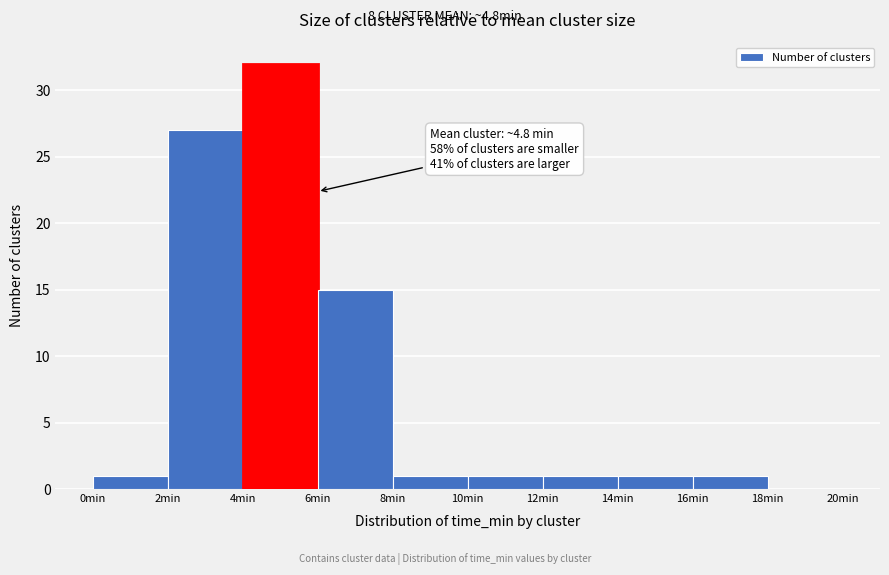

Over which range of the x-axis is the bar tallest?

4 to 6